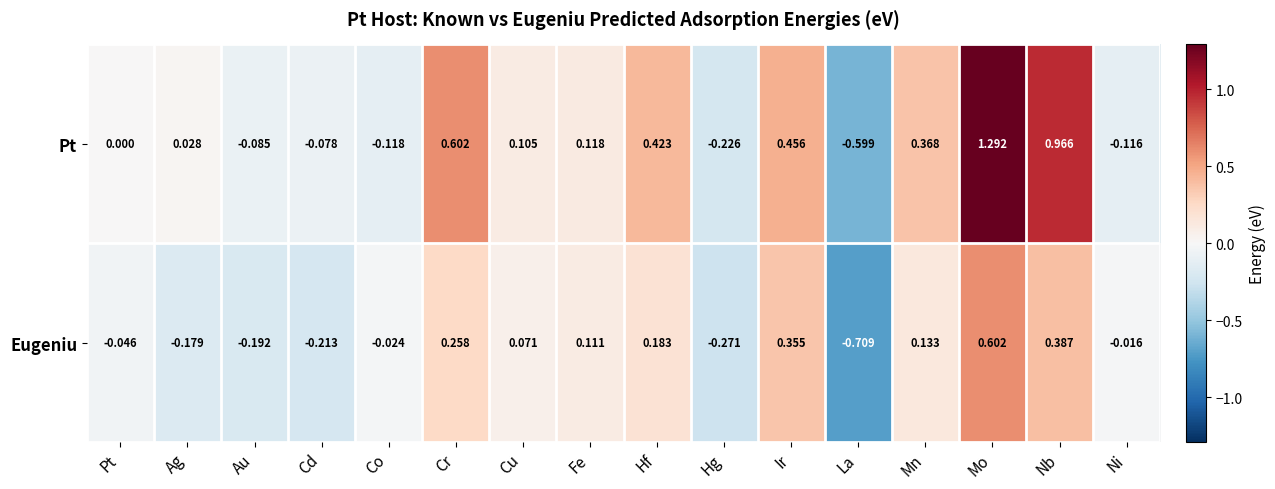

Is the value of Pt at Cr greater than the value of Eugeniu at Cr?

Yes